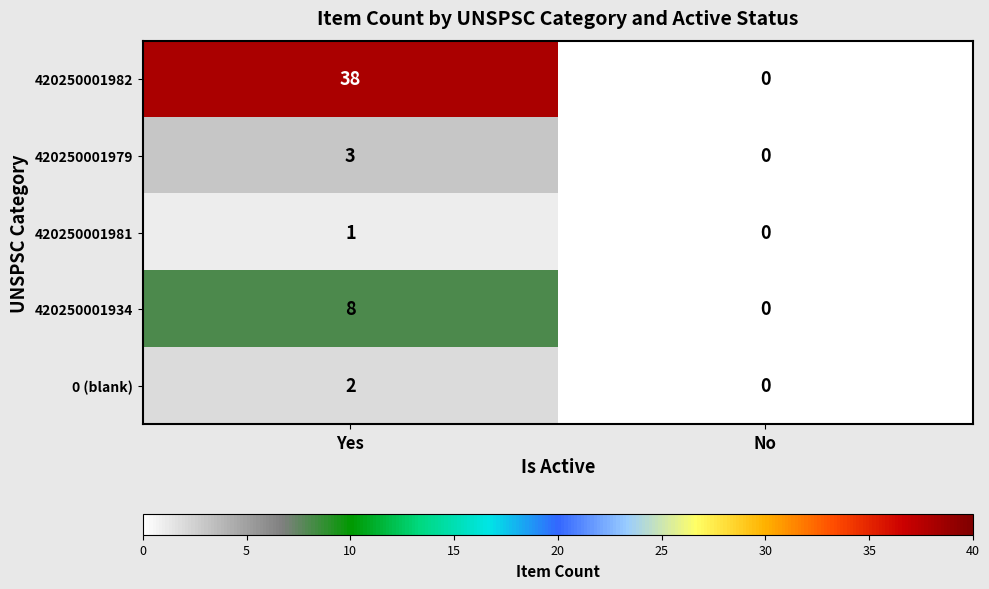

Reading left to right, extract all data points from this chart.

420250001982: Yes=38	No=0
420250001979: Yes=3	No=0
420250001981: Yes=1	No=0
420250001934: Yes=8	No=0
0 (blank): Yes=2	No=0